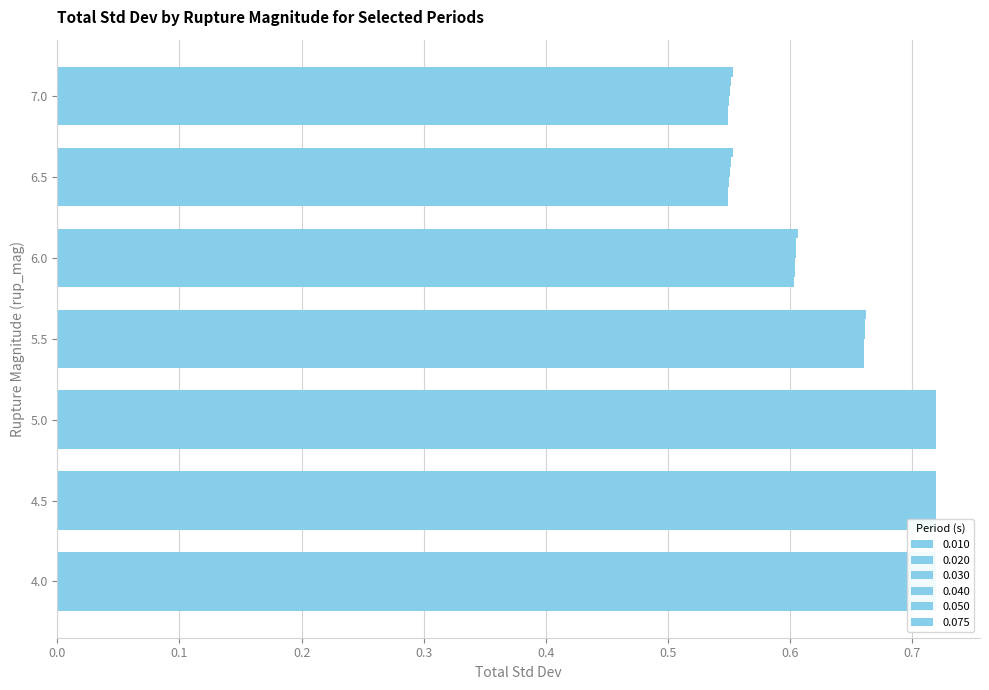

At which label does 0.075 reach its peak?

4.0